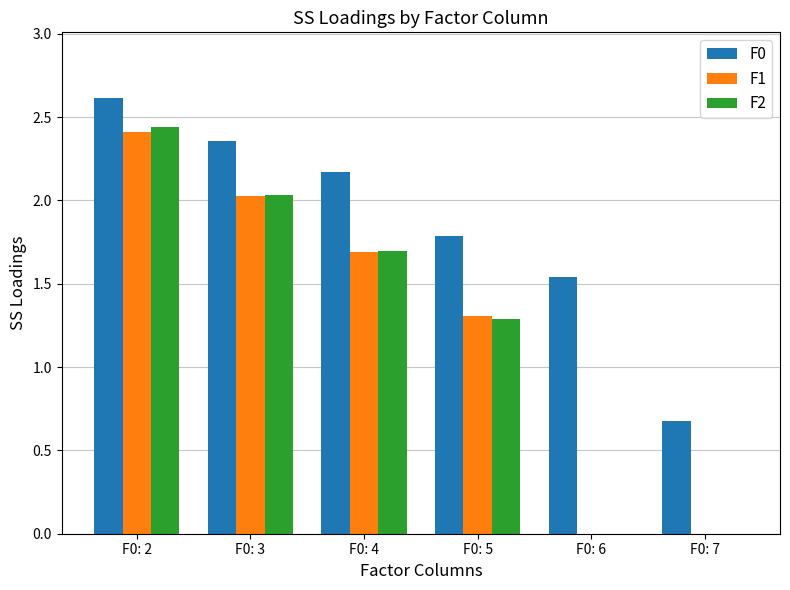

What is the sum of all F0 values?

11.1